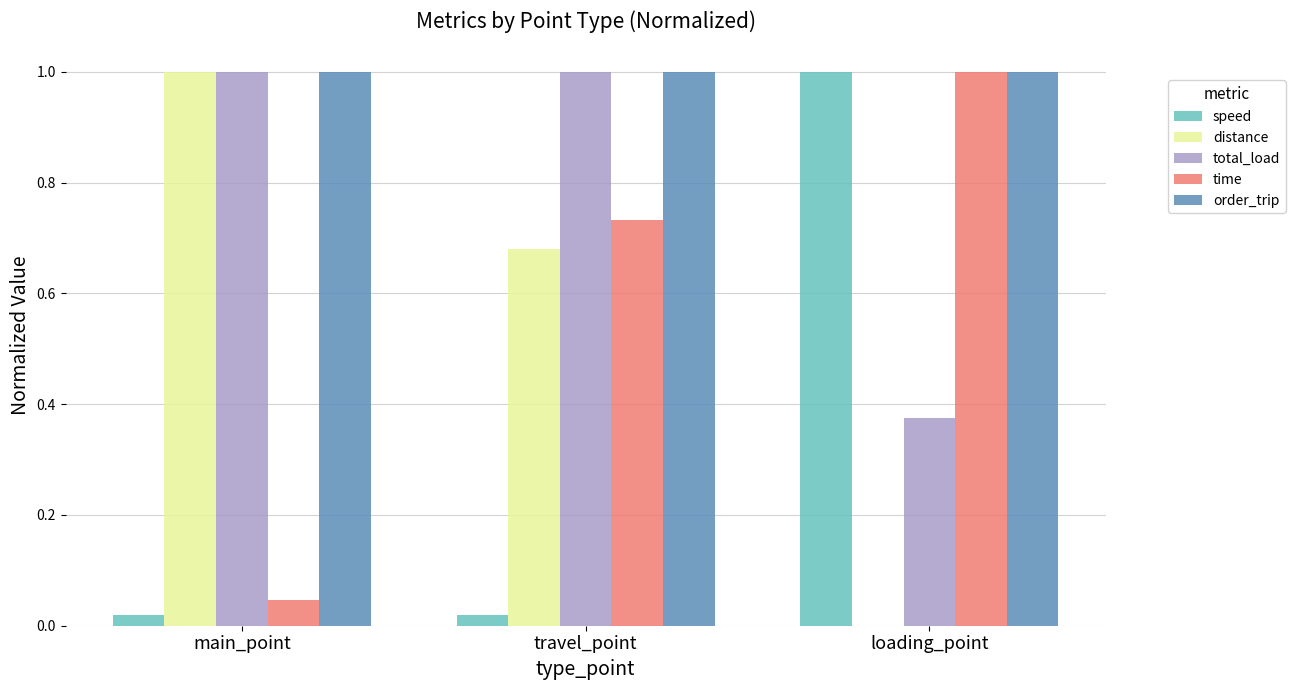

Which series has the largest total across all categories?

order_trip